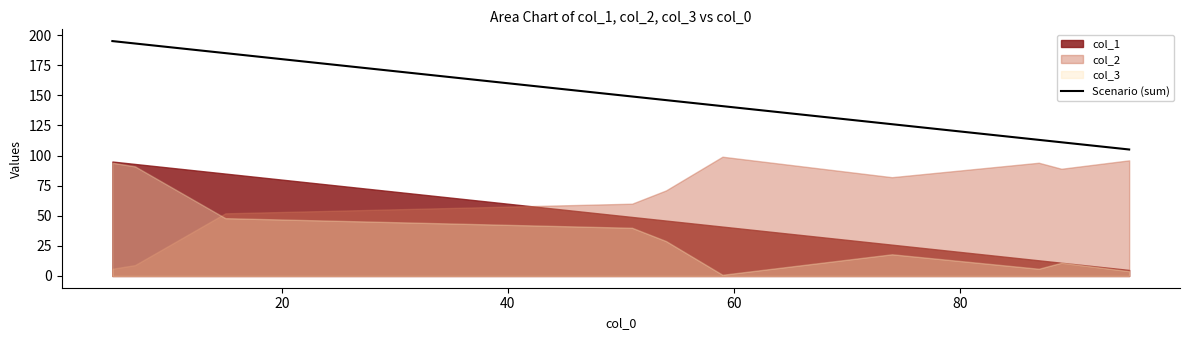

True or false: the data shows 144 at 9.

False